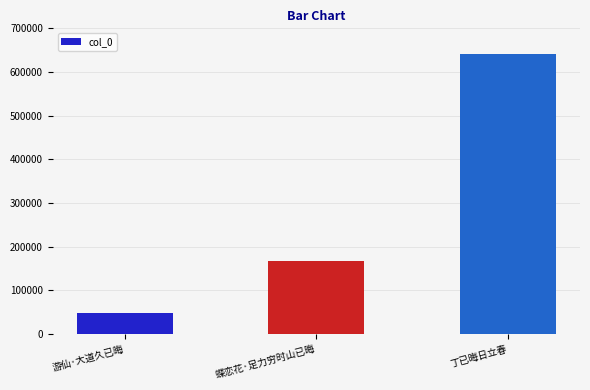

What is the label of the 3rd bar from the left?

丁已晦日立春